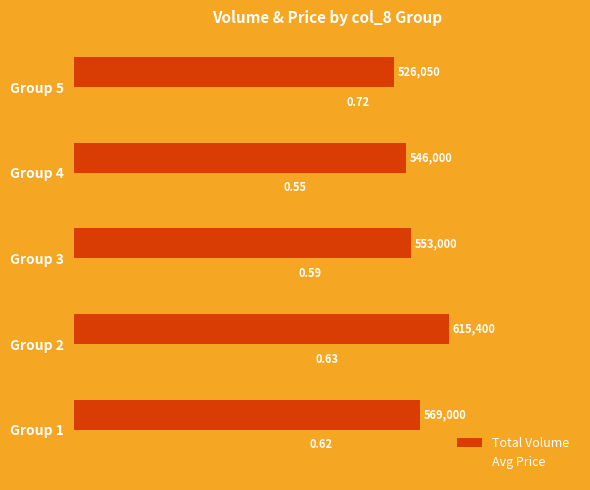

What is the greatest value displayed?

1.0